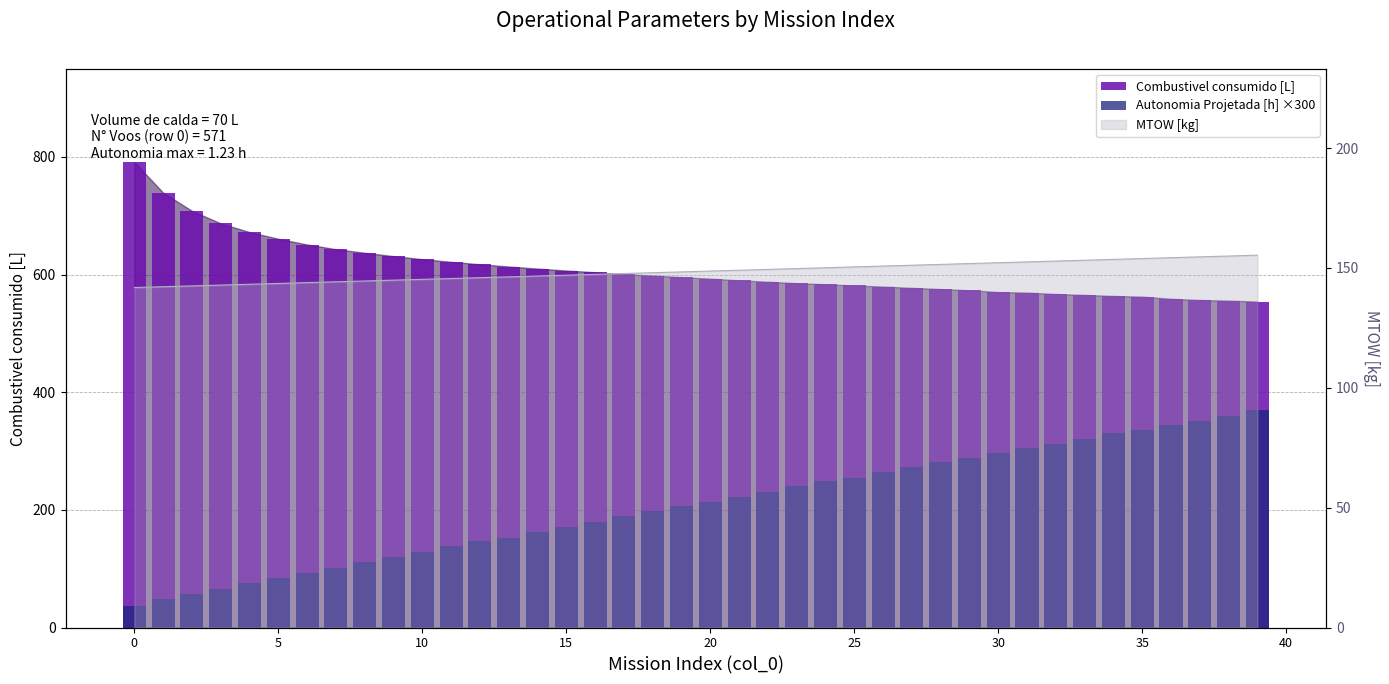

What is the value of the Combustivel consumido [L] bar at the 3rd from the left?

708.5